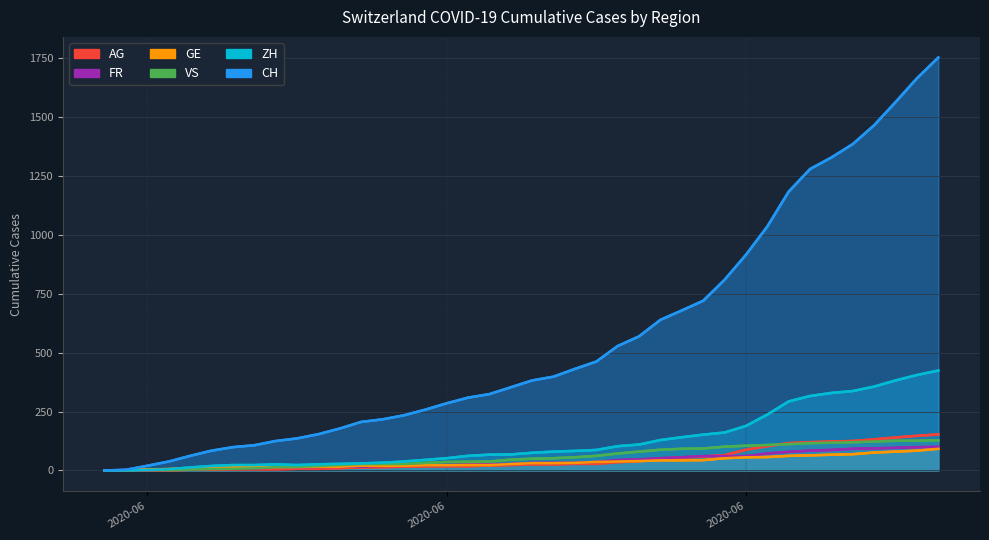

Count the number of categories in the chart.

40